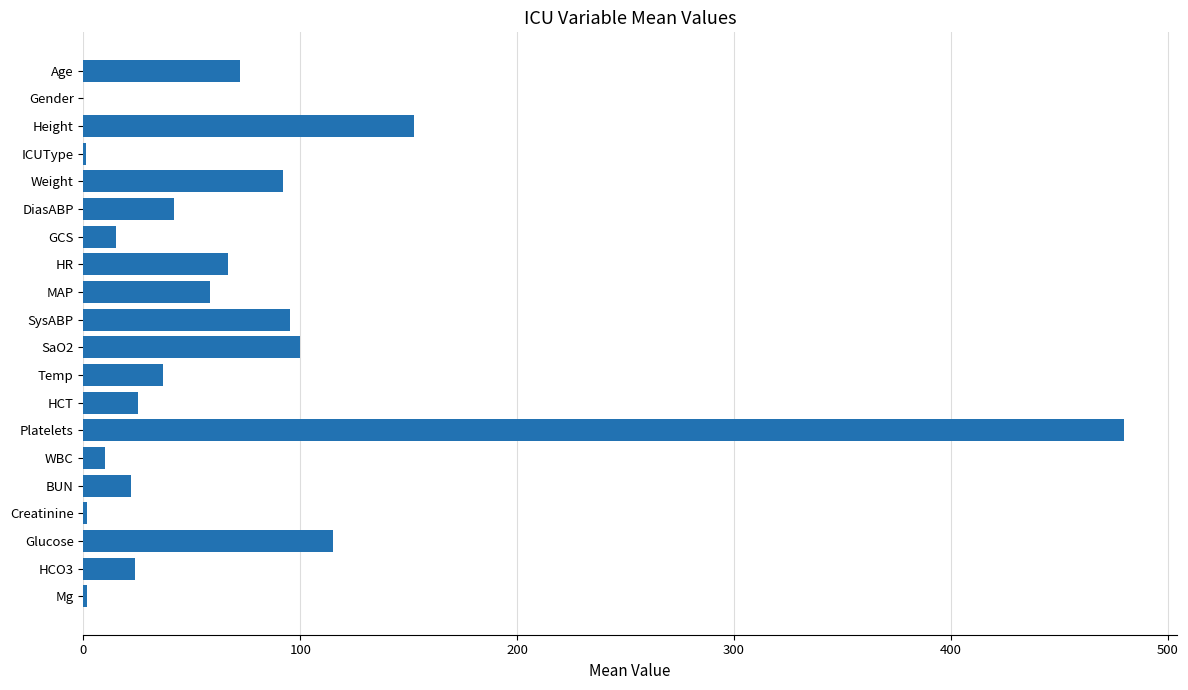

Are the bars grouped side by side (vs. stacked)?

No